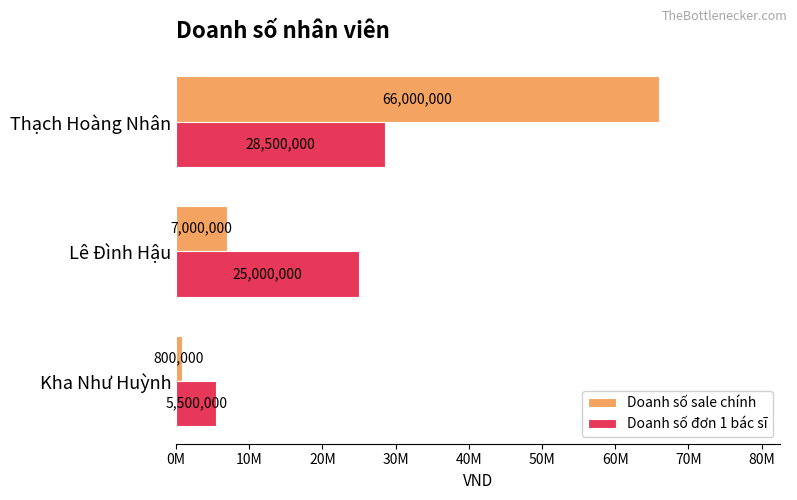

Which series has the largest total across all categories?

Doanh số sale chính